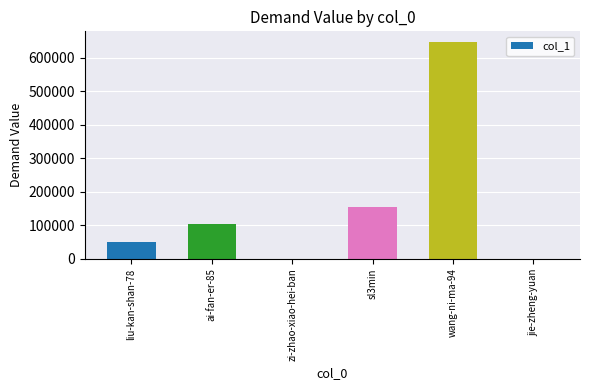

What is the change in value from liu-kan-shan-78 to jie-zheng-yuan?

-48984